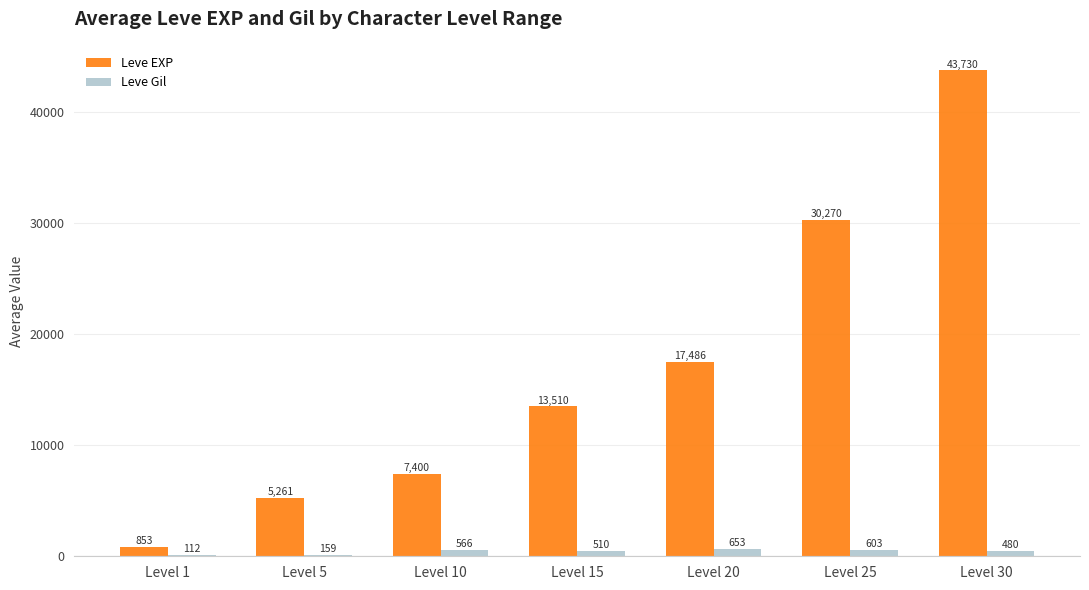

Which series has the largest range (max minus min)?

Leve EXP